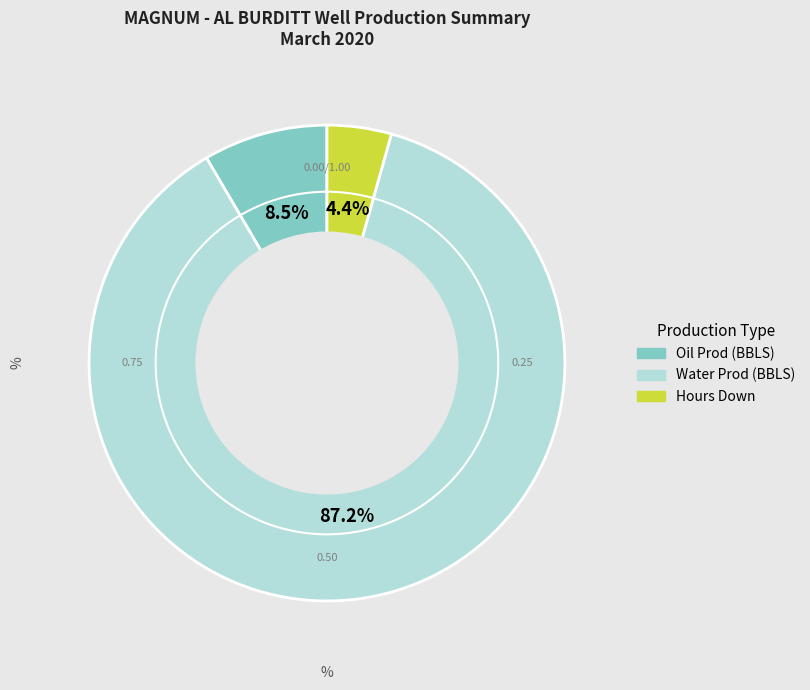

Is Hours Down the majority of the pie?

No